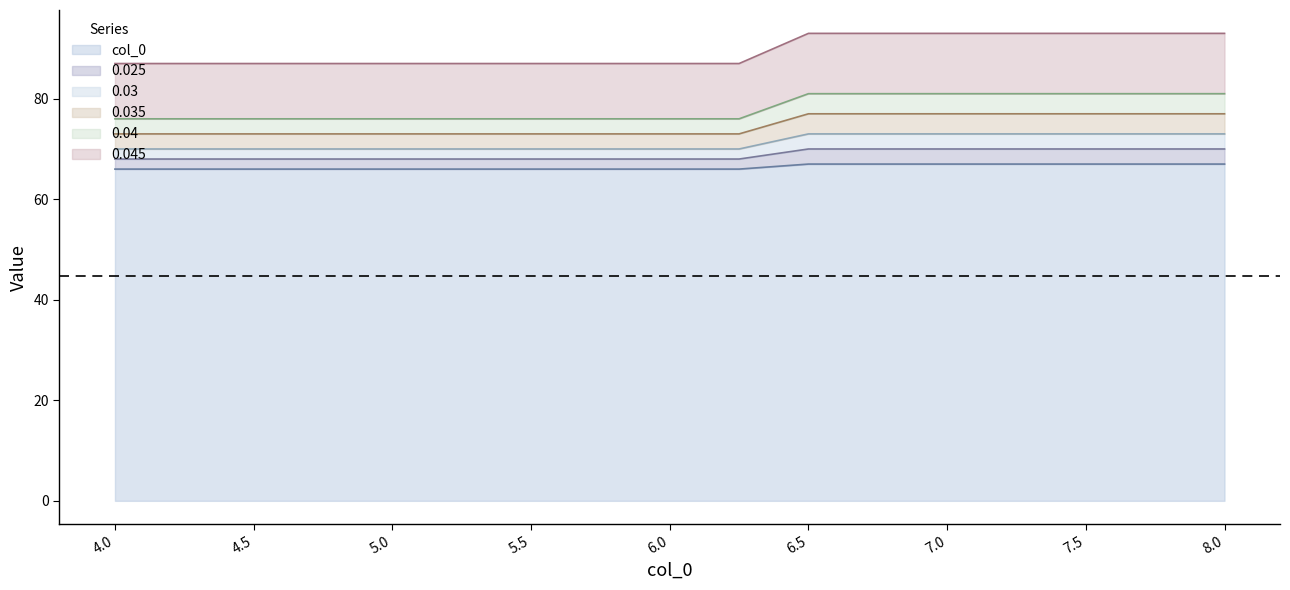

Which series changed the most between 5.0 and 7.0?

0.03